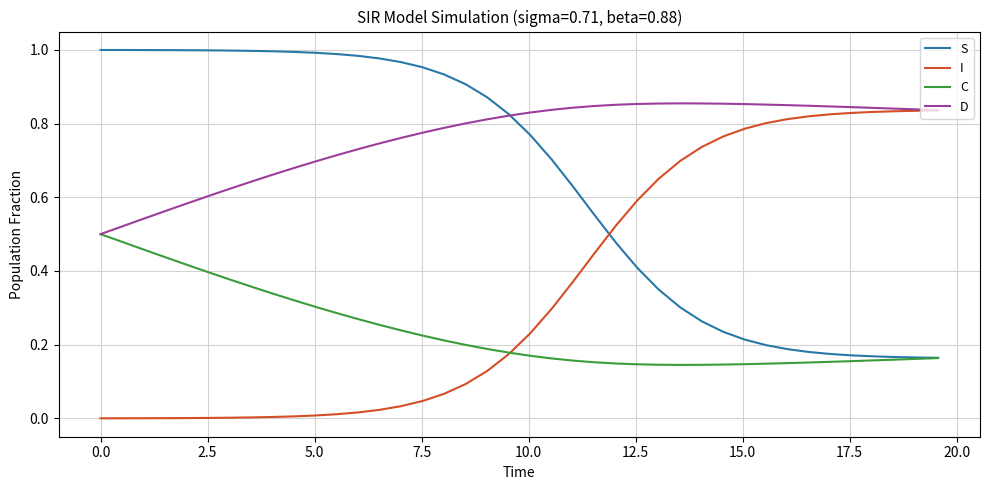

Which series has the largest total across all categories?

D